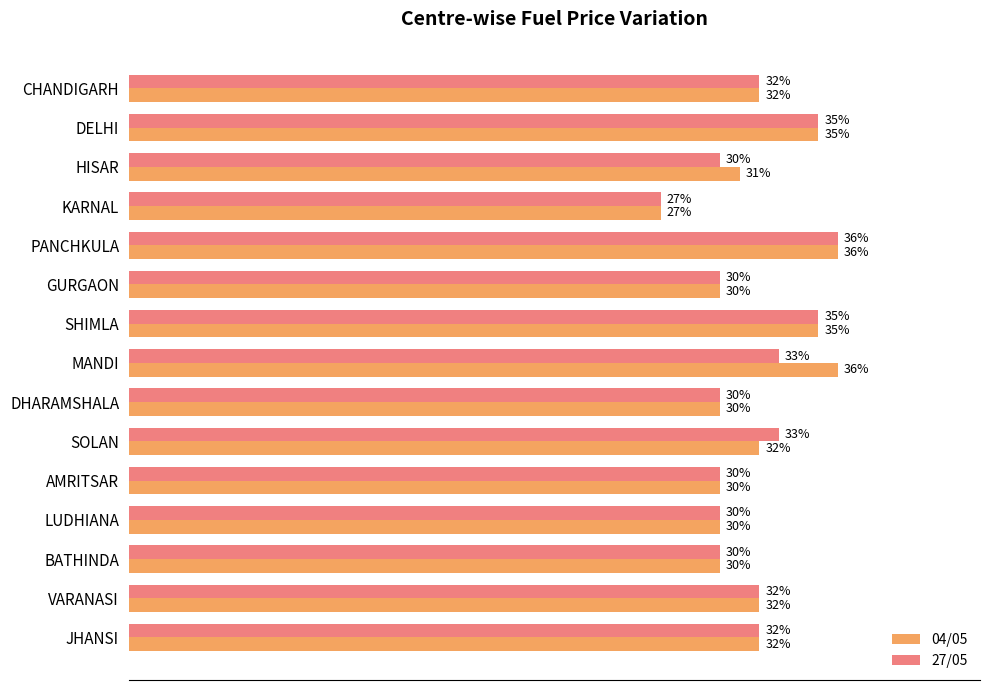

Where is 04/05 nearest to the value 31?

HISAR